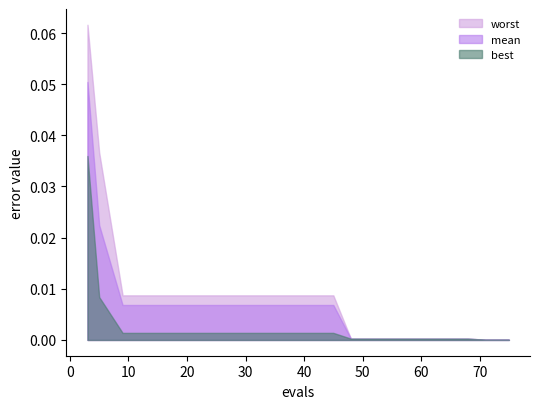

Which label corresponds to the largest value in the chart?

3